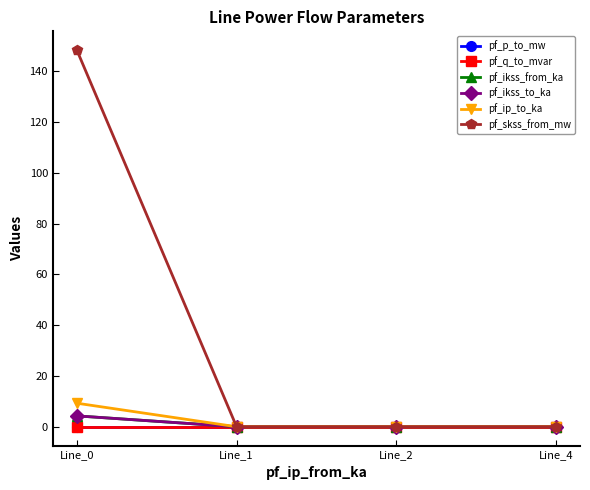

At which label is pf_p_to_mw closest to 0?

Line_4